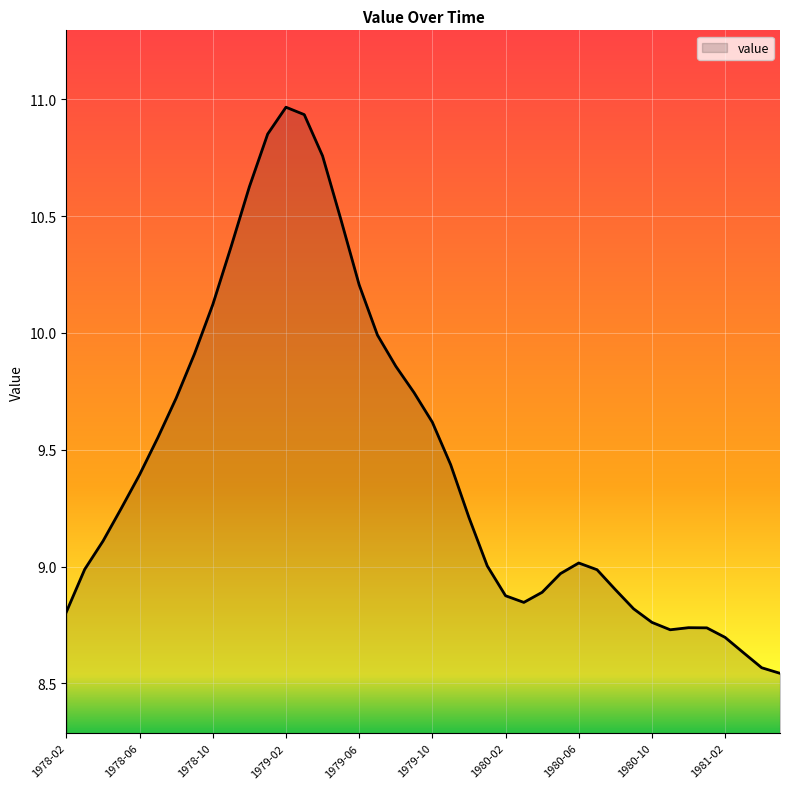

What is the sum of all values?

377.6